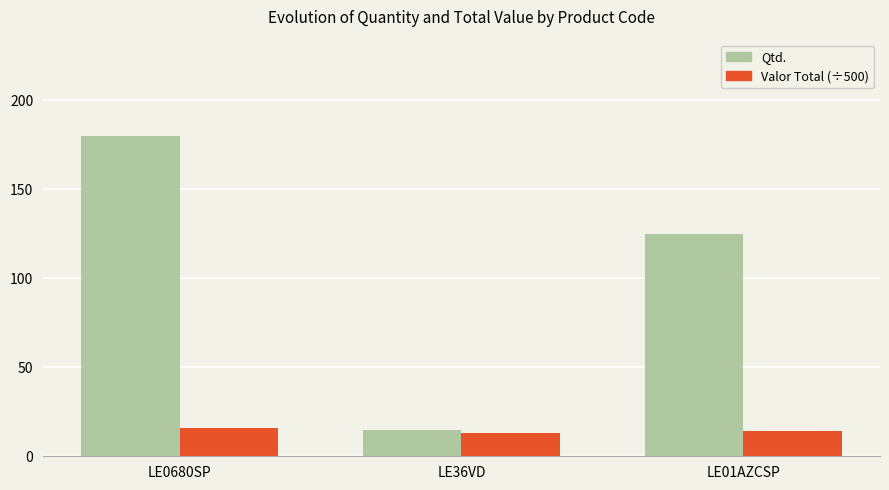

What is the spread (max minus min) of values at LE0680SP?

164.1